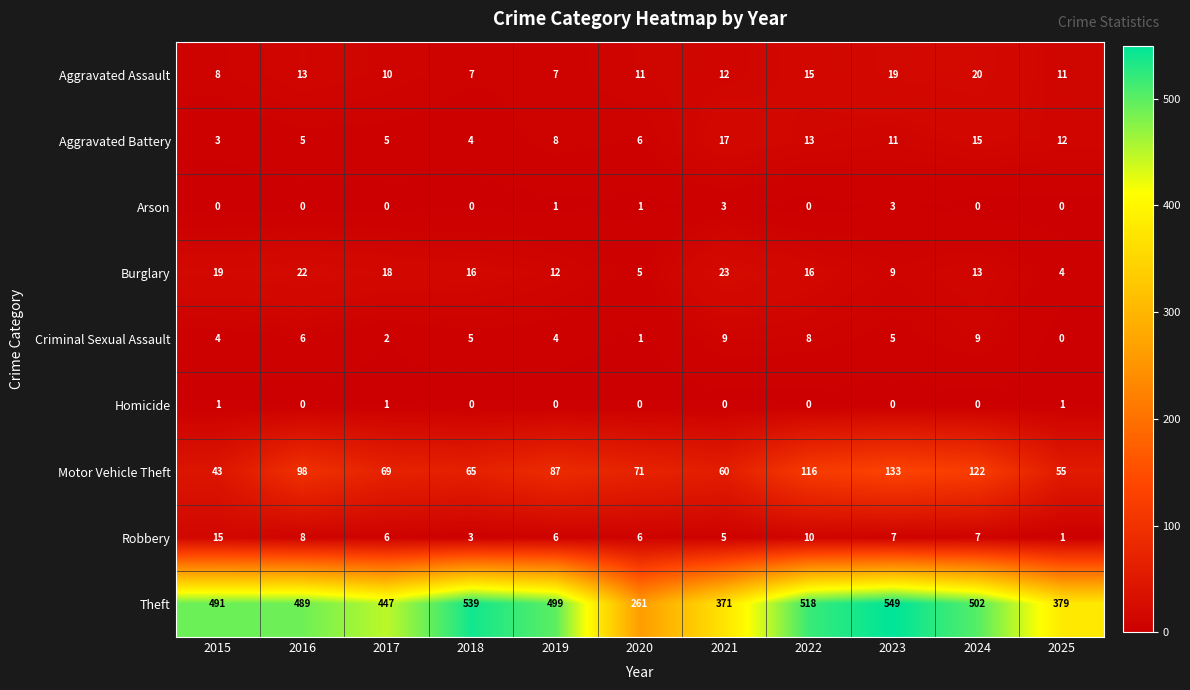

The Burglary series shows 21 at 2018. True or false?

False